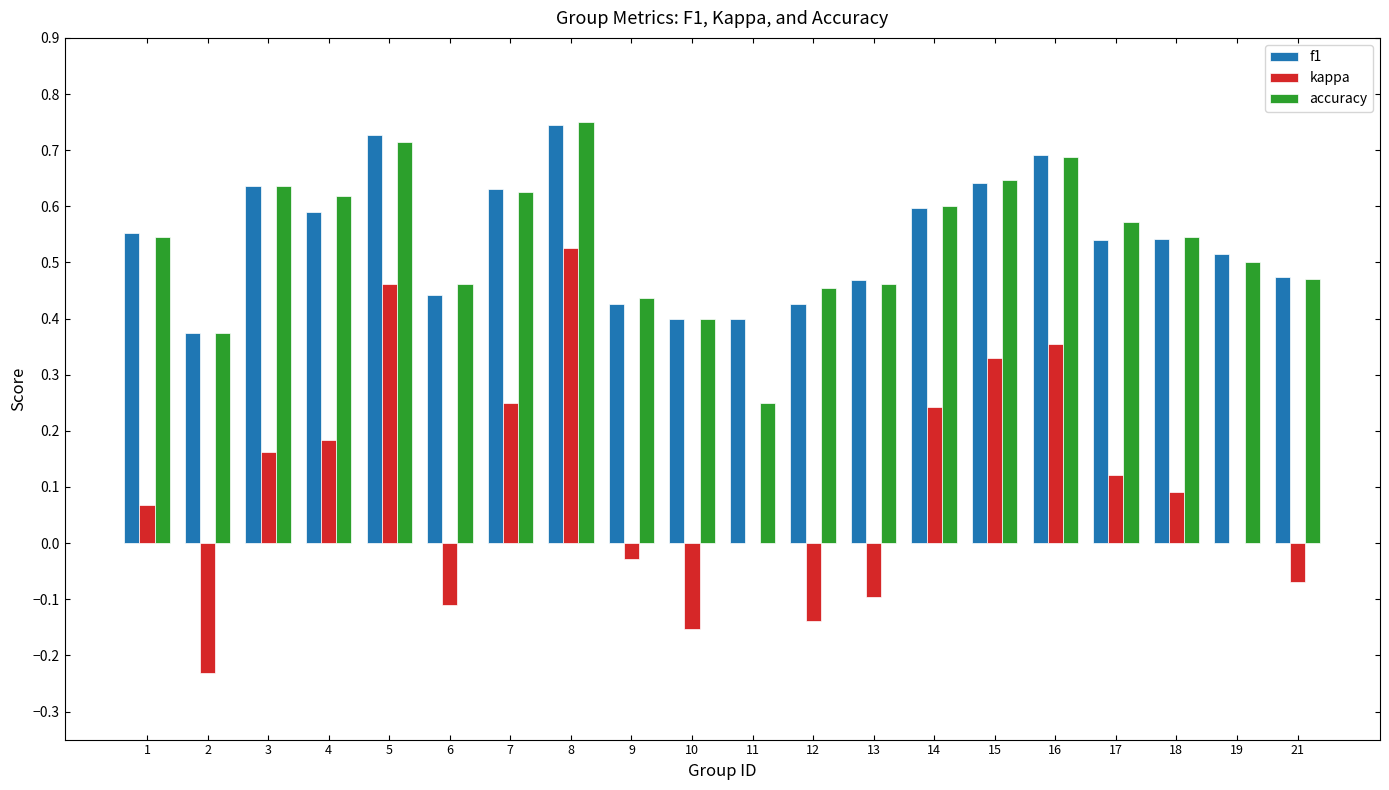

The f1 series shows 0.6 at 15. True or false?

True